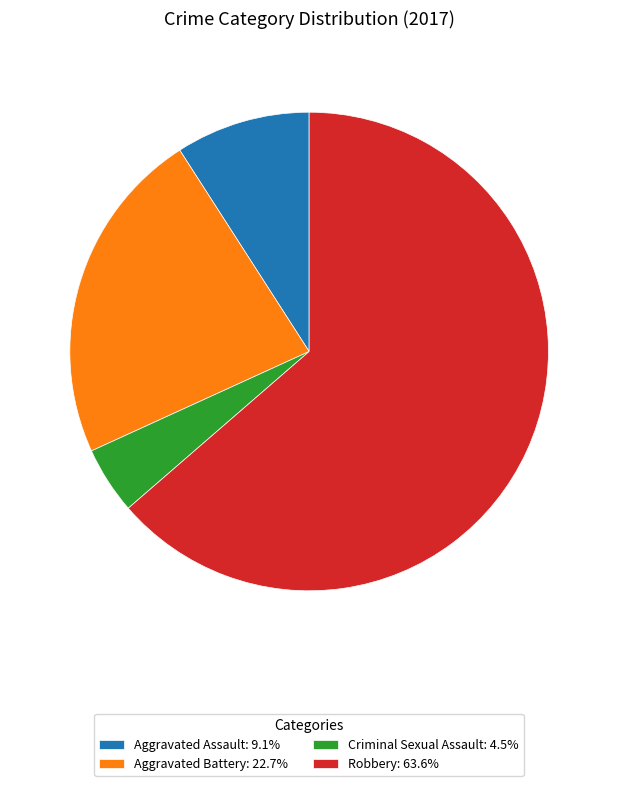

How many slices are in this pie chart?

4